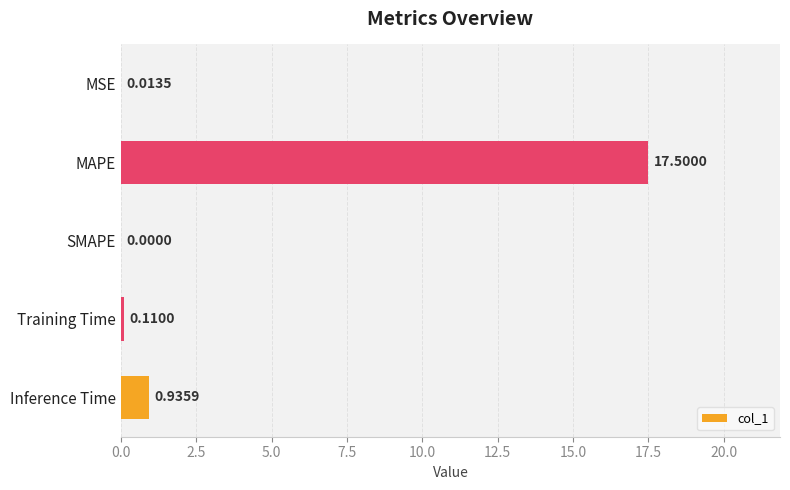

Between Inference Time and SMAPE, which is larger?

Inference Time